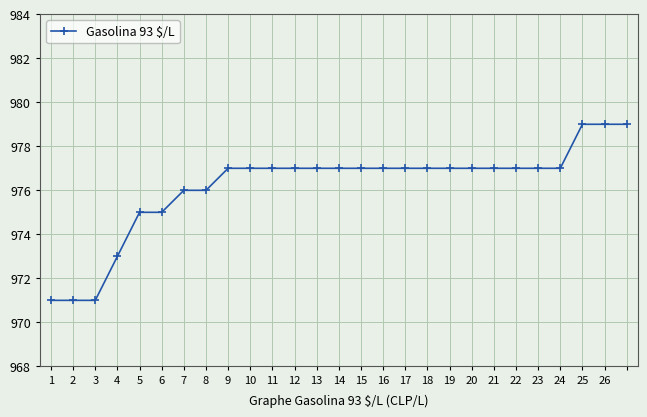

Reading right to left, transcribe all the data shown in this chart.

979	979	979	977	977	977	977	977	977	977	977	977	977	977	977	977	977	977	977	976	976	975	975	973	971	971	971